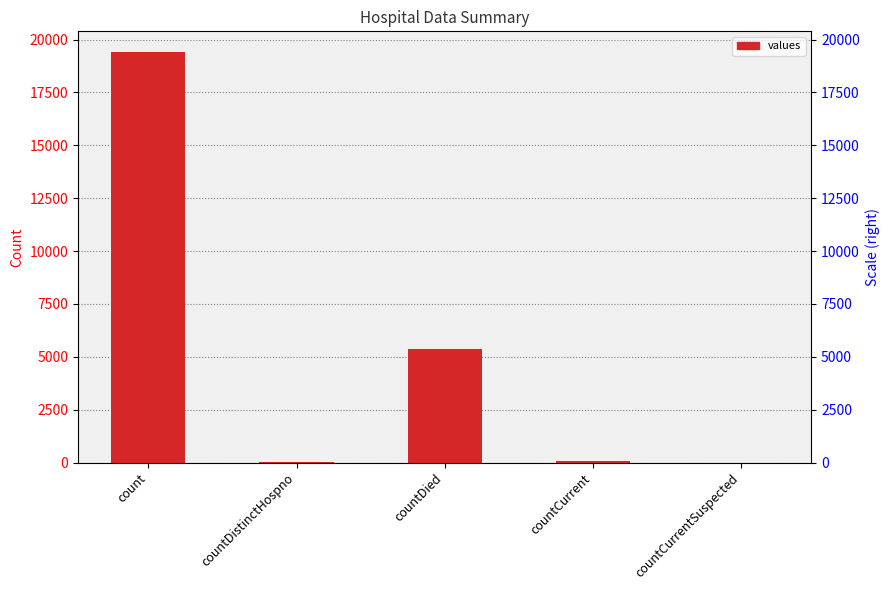

True or false: the data shows 5357 at countDied.

True